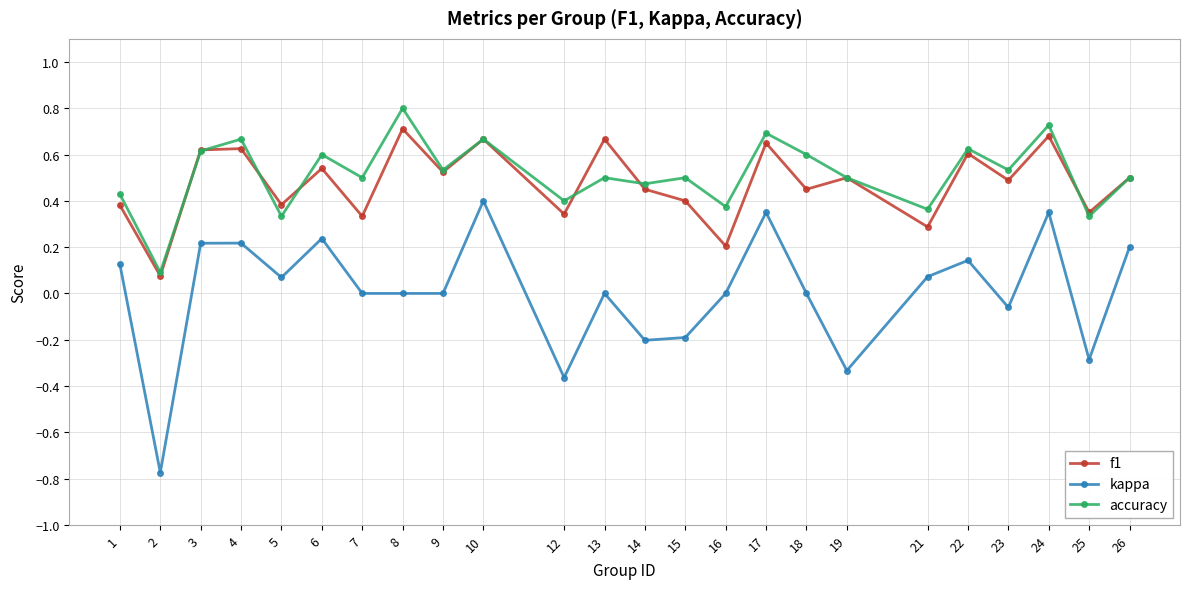

True or false: f1 has a value of 0.5 at 19.

True